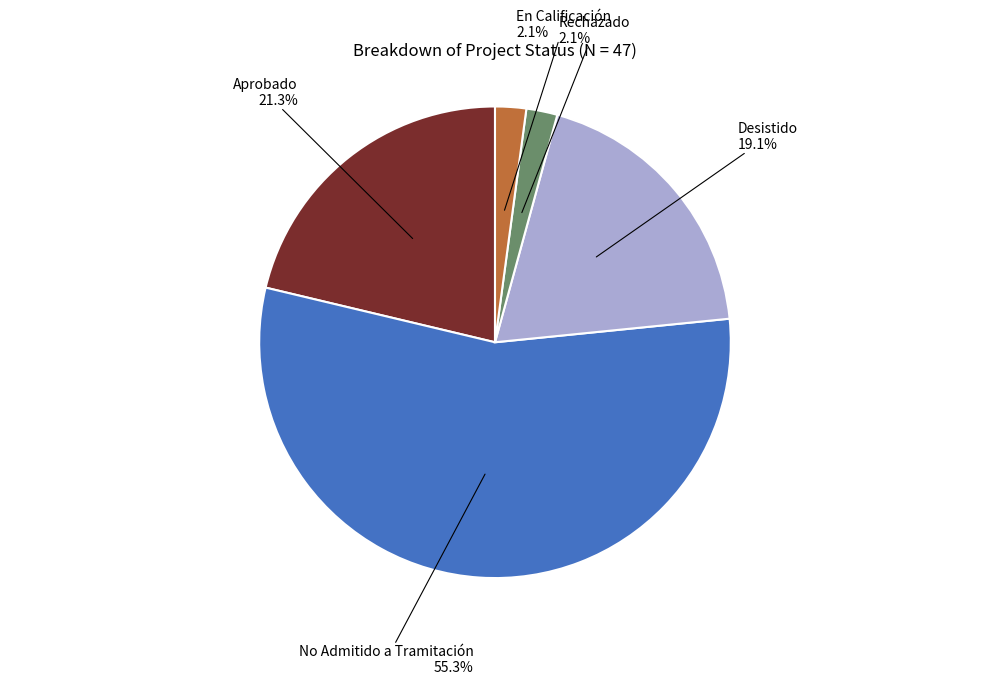

What portion of the pie excludes Rechazado?

97.9%